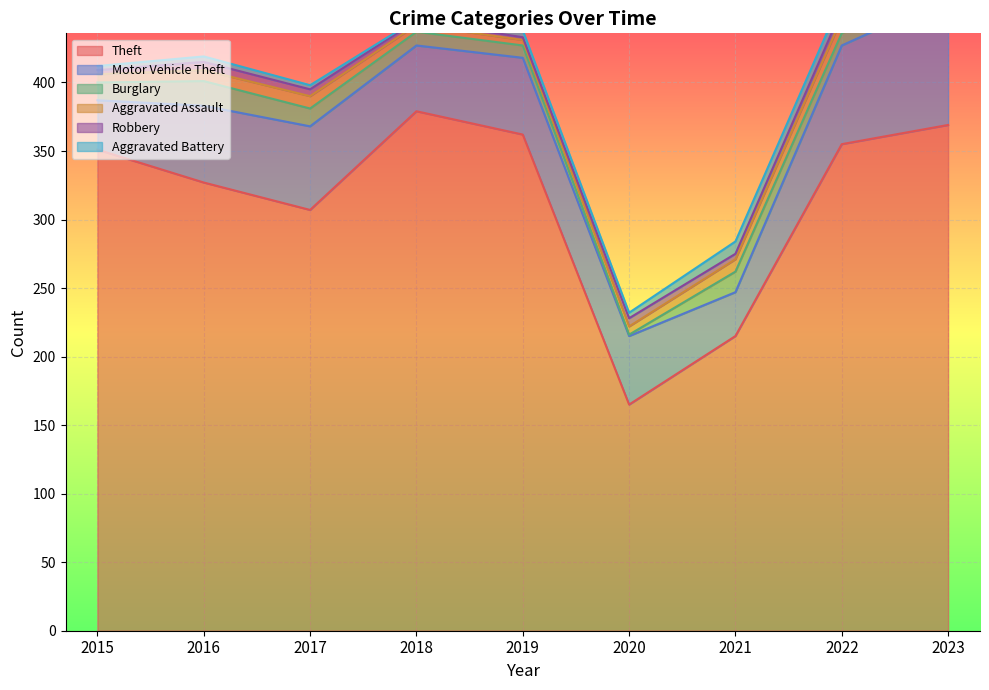

The Theft series shows 466 at 2017. True or false?

False